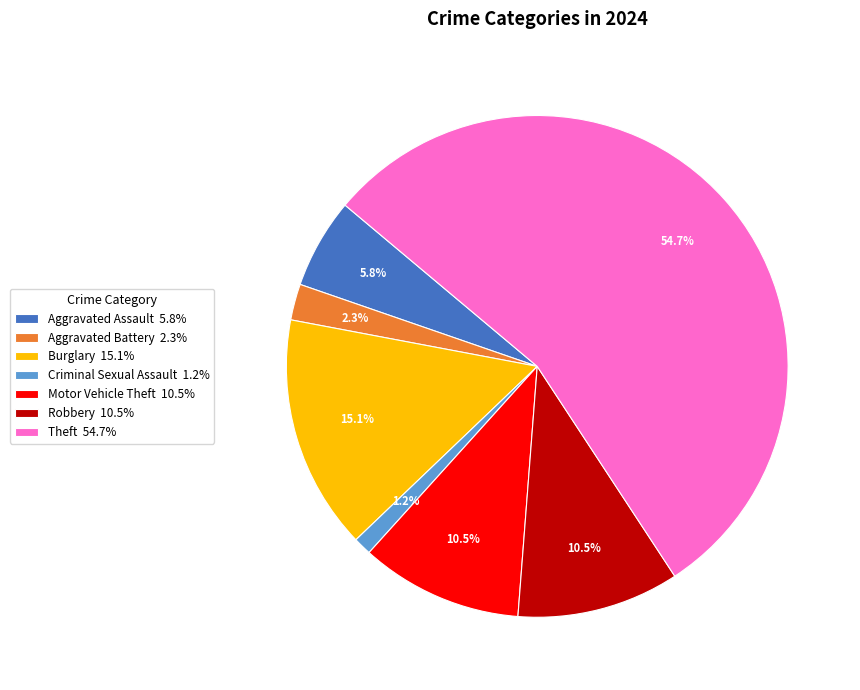

What is the majority slice?

Theft 54.7%